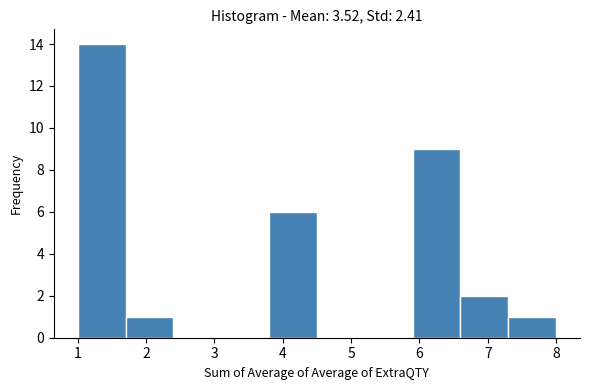

Which range on the x-axis has the tallest bar?

1.0 to 1.7